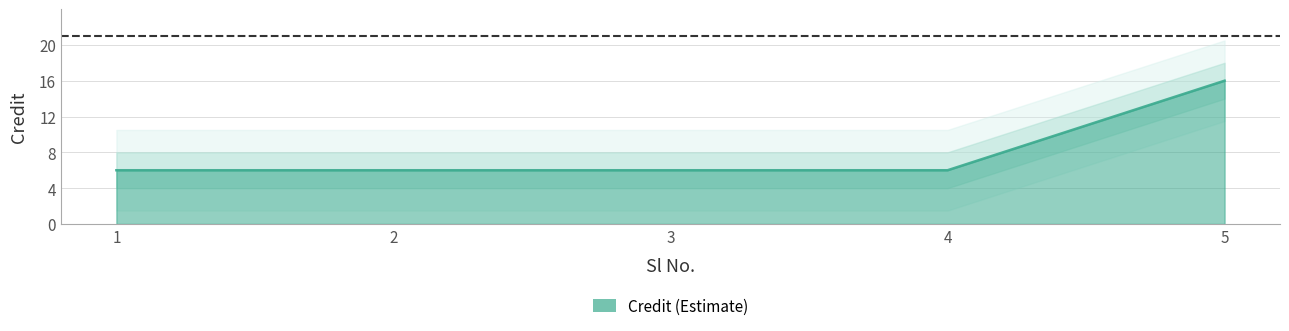

Between 1 and 2, which is larger?

1